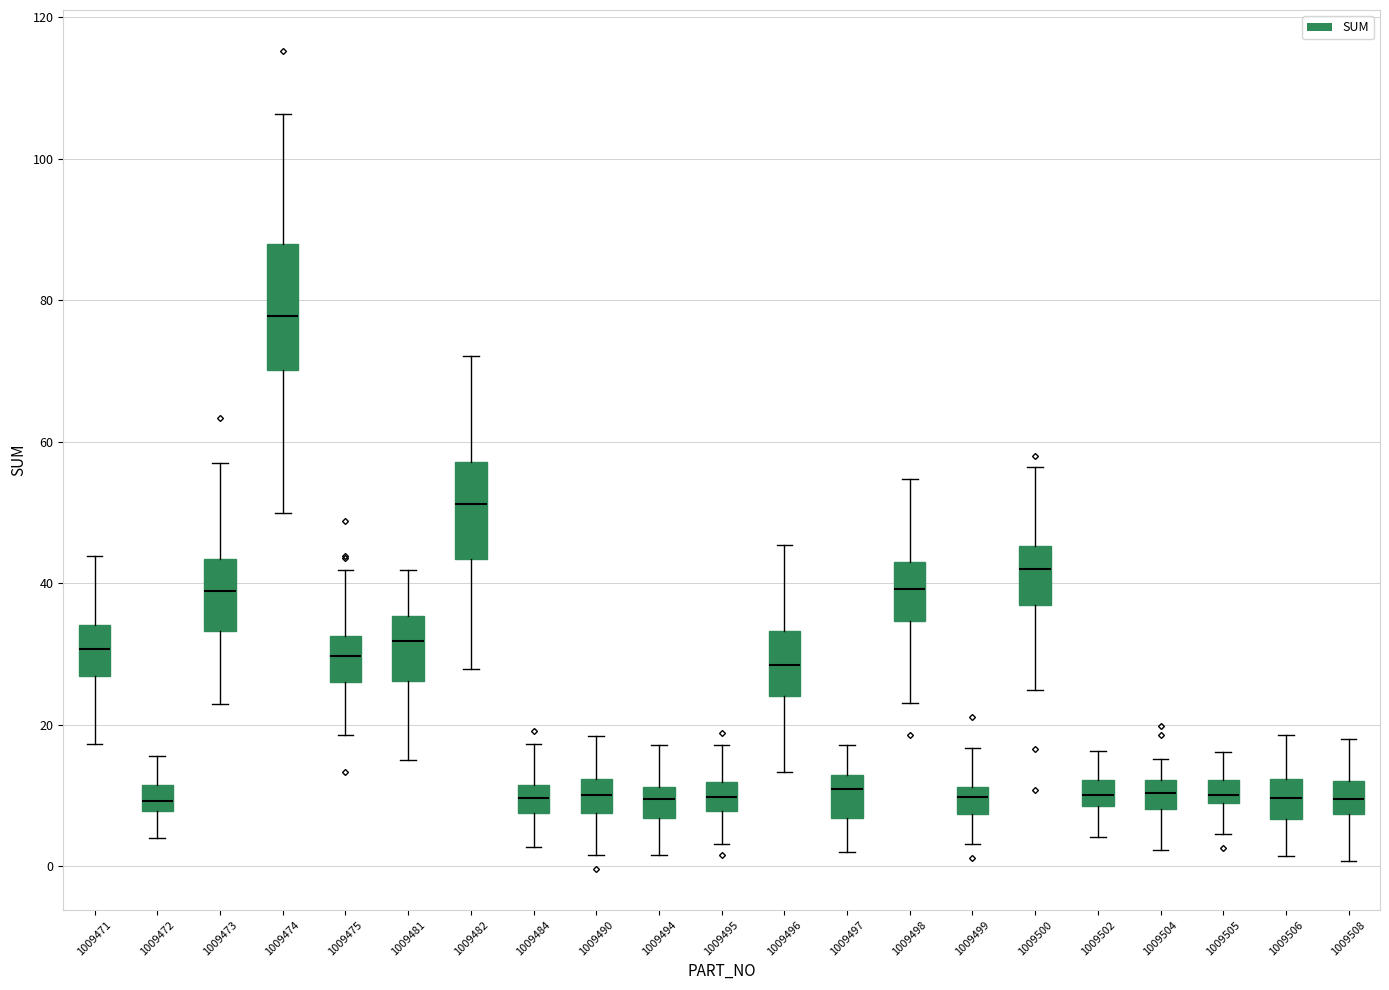

Where is the lower edge of the box at x = 1009473 on the y-axis? The values are not printed on the chart, so give them approximately, as read against the axis.

34